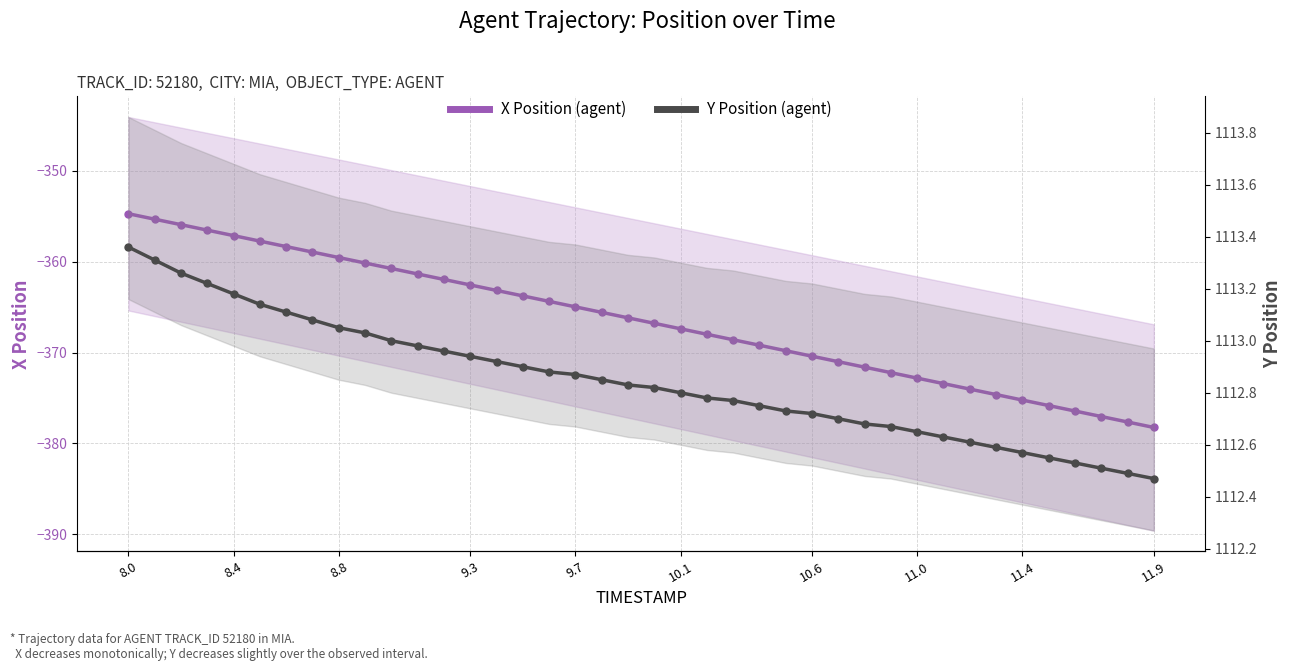

How many lines are shown in the chart?

2